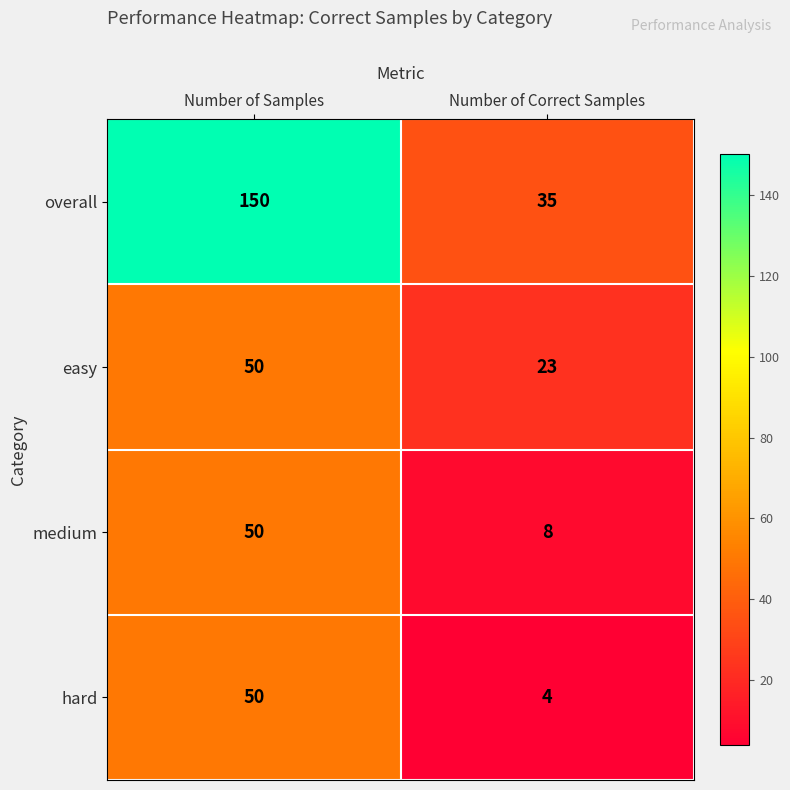

True or false: hard has a value of 4 at Number of Correct Samples.

True